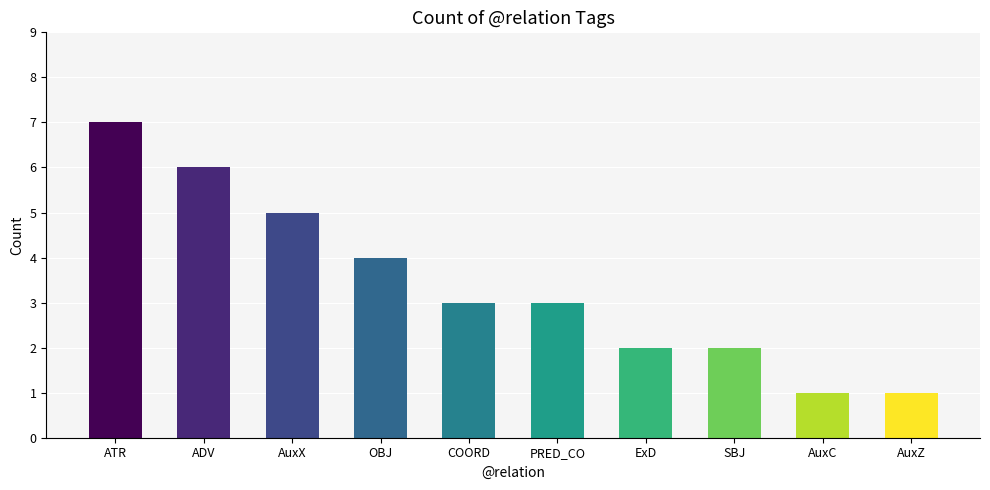

Read the value at PRED_CO.

3